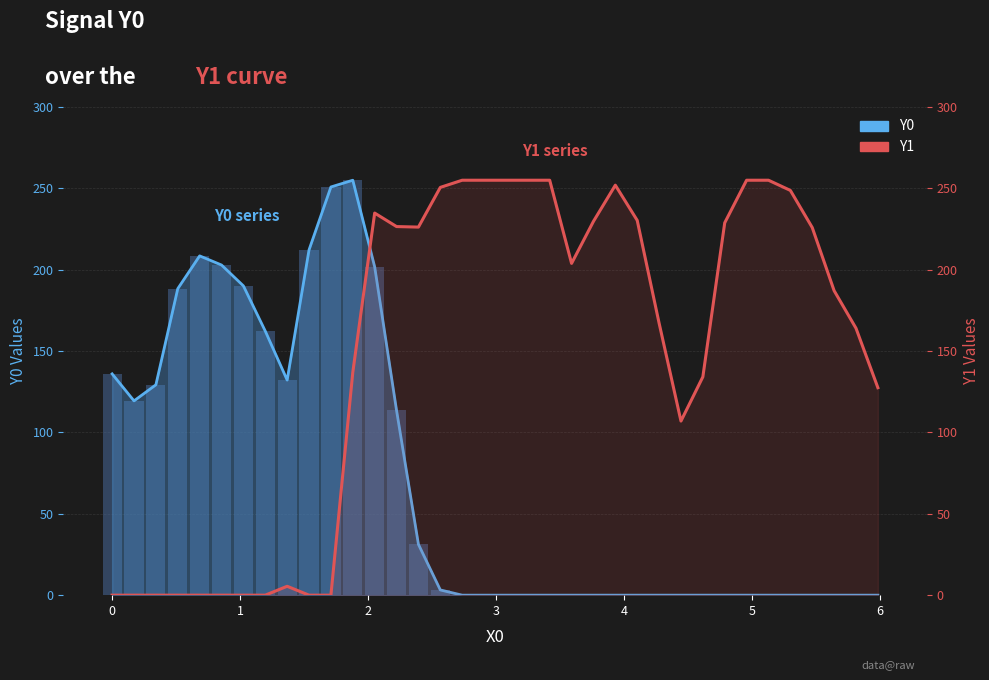

What is the value of the Y1 bar at the 23rd from the left?

229.7